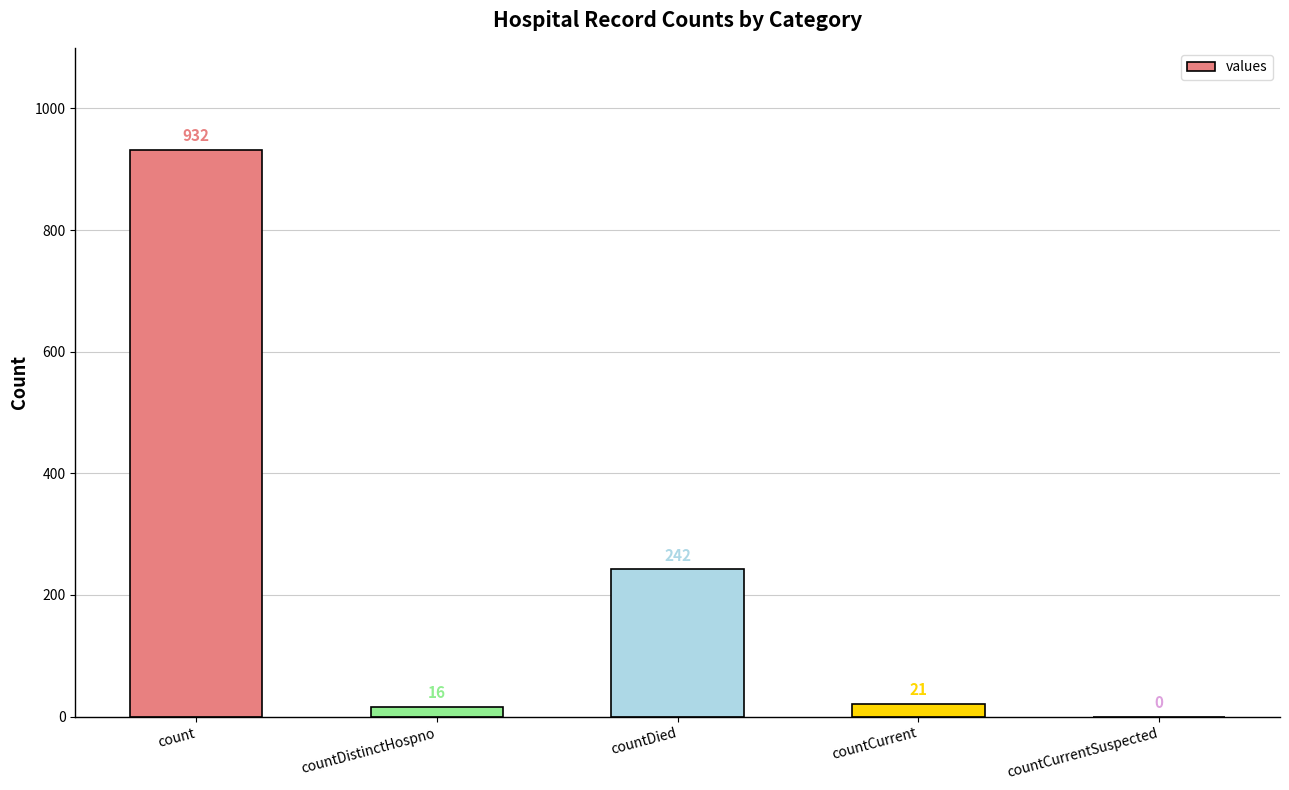

What value does the data have at countCurrent, to the nearest 10?

20